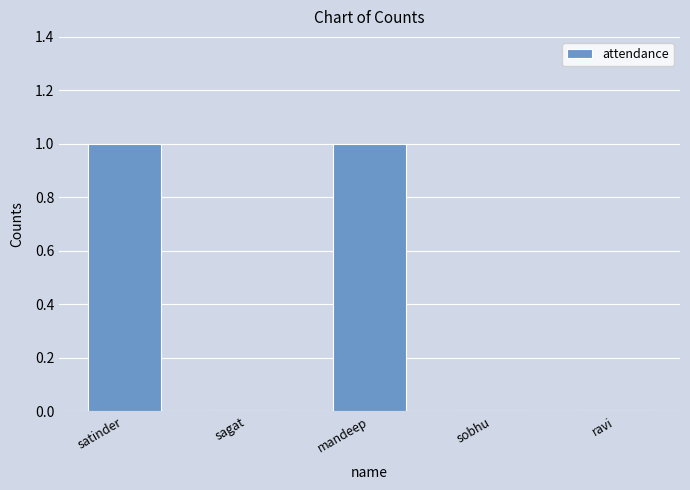

The value at mandeep is 2. True or false?

False